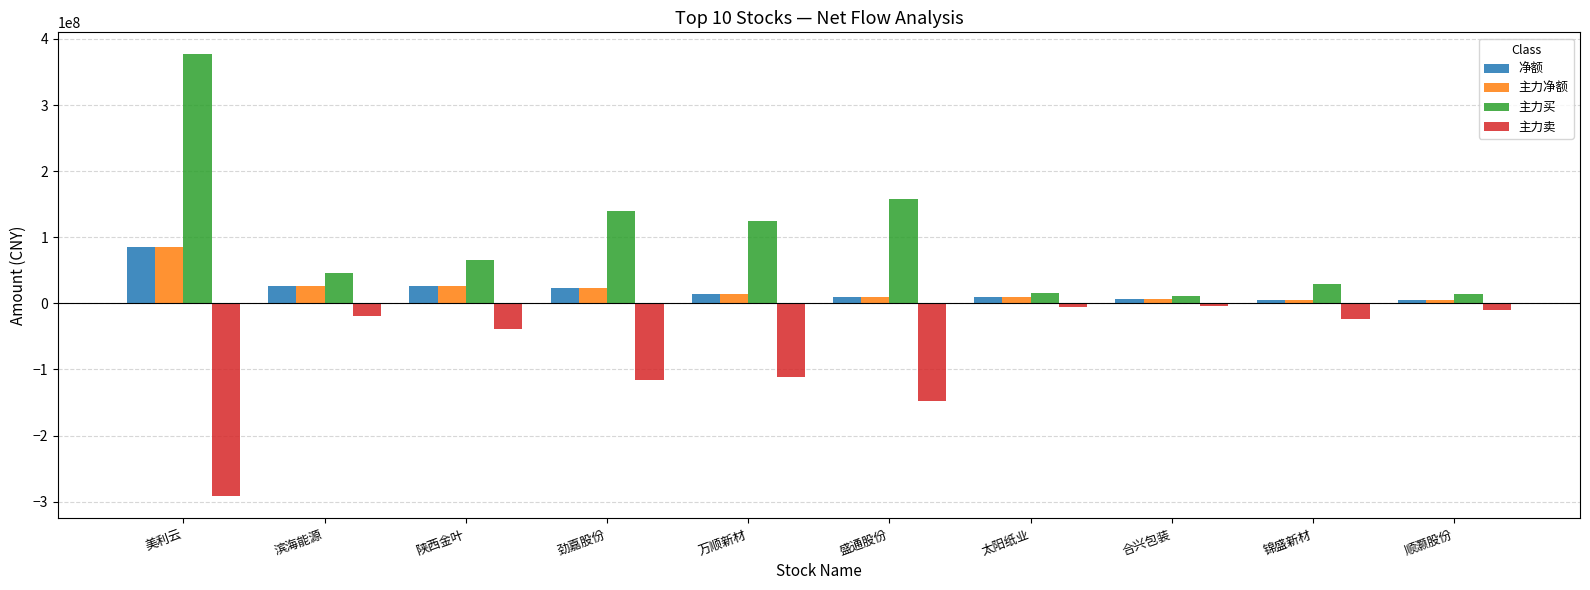

What is the lowest value of the 主力买 series?

11039002